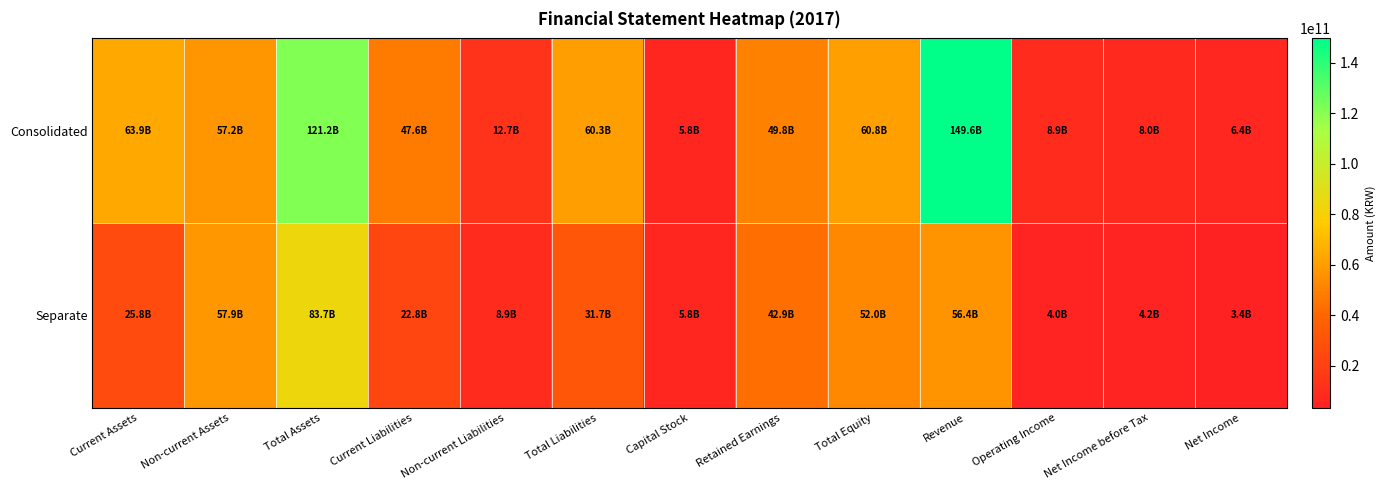

Reading left to right, what are all the values shown in this chart?

Consolidated: Current Assets=63916790295	Non-current Assets=57249442578	Total Assets=121166232873	Current Liabilities=47637697555	Non-current Liabilities=12681025803	Total Liabilities=60318723358	Capital Stock=5760987000	Retained Earnings=49827056741	Total Equity=60847509515	Revenue=149593867346	Operating Income=8860090045	Net Income before Tax=7960442297	Net Income=6395066303
Separate: Current Assets=25797995211	Non-current Assets=57879041731	Total Assets=83677036942	Current Liabilities=22778015110	Non-current Liabilities=8942492305	Total Liabilities=31720507415	Capital Stock=5760987000	Retained Earnings=42868058651	Total Equity=51956529527	Revenue=56445229862	Operating Income=4044030310	Net Income before Tax=4220122525	Net Income=3374876333